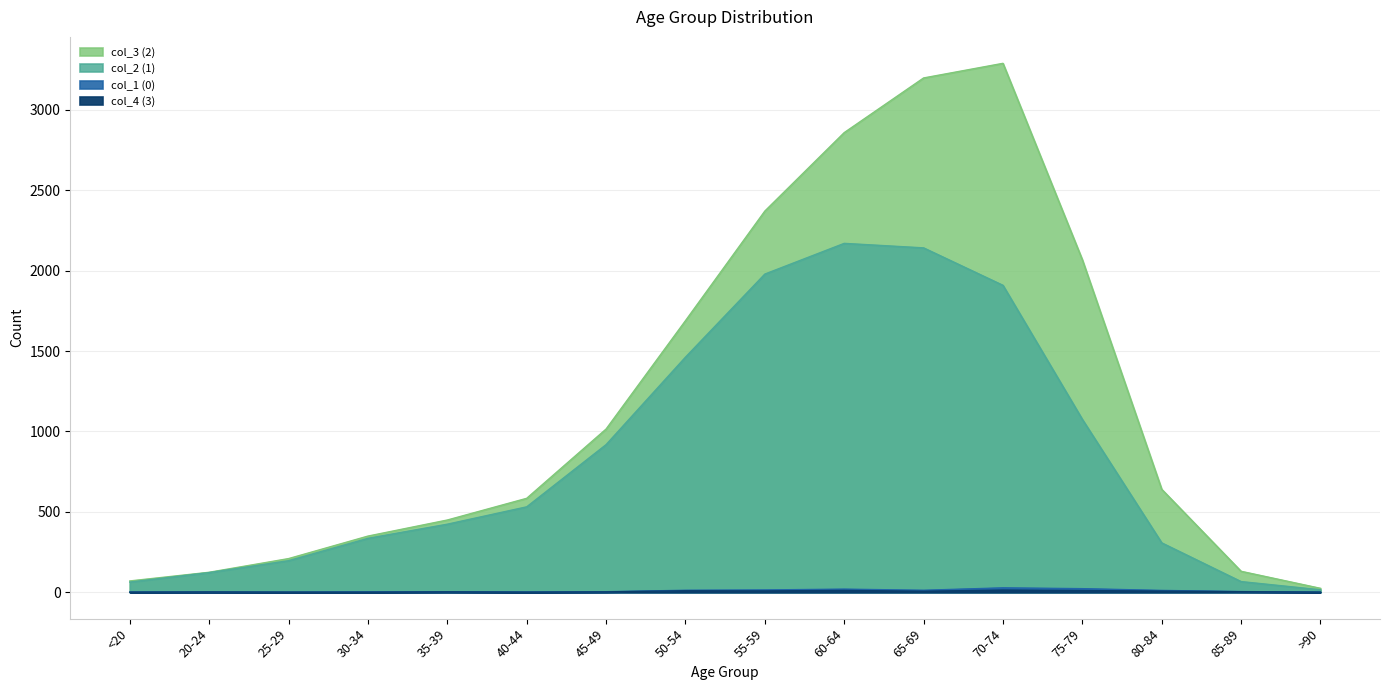

Where does the col_3 (2) series first go above 531?

45-49